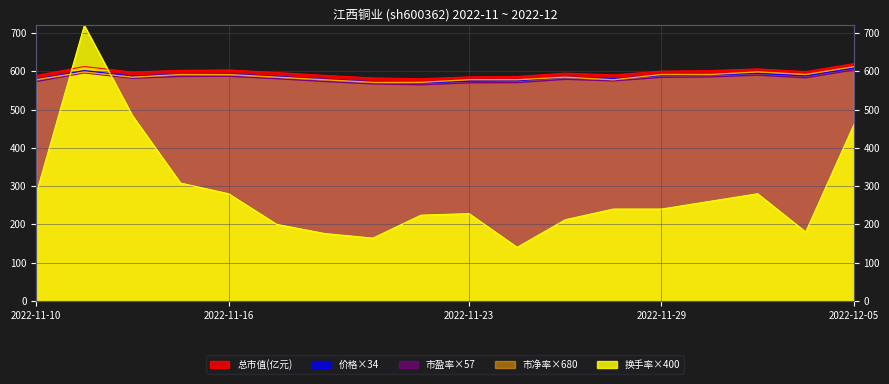

The 市净率 series shows 123.9 at 2022-11-17. True or false?

False